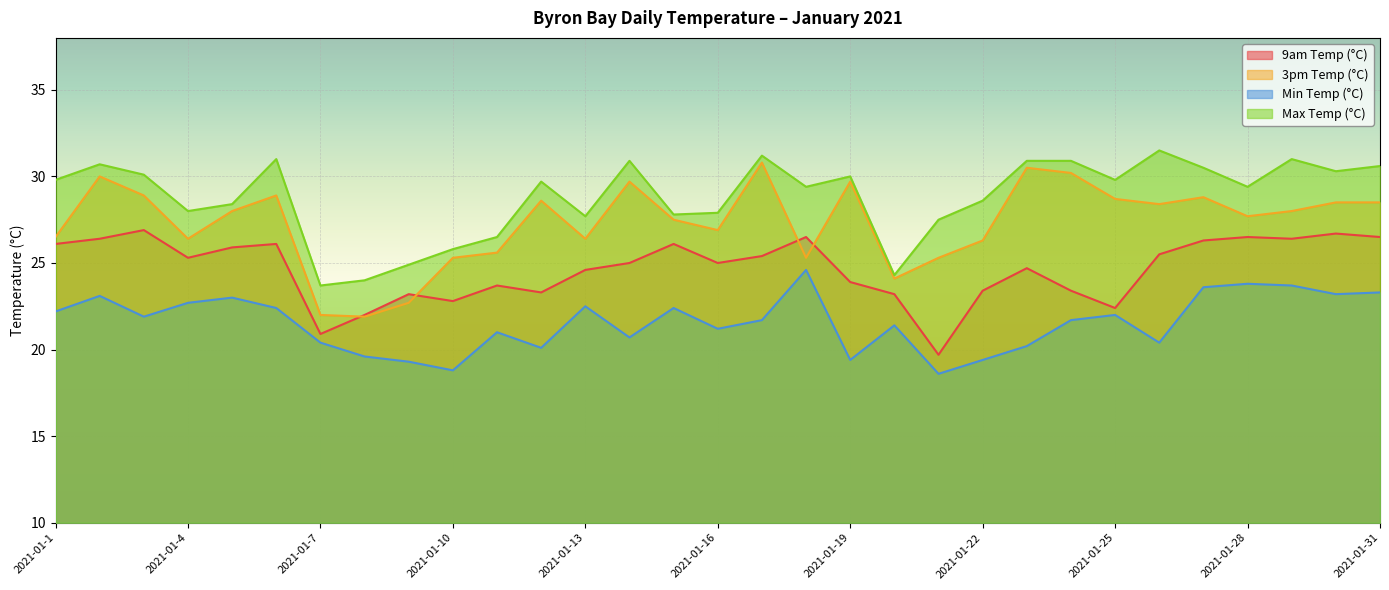

True or false: Min Temp (°C) has a value of 20.1 at 2021-01-12.

True